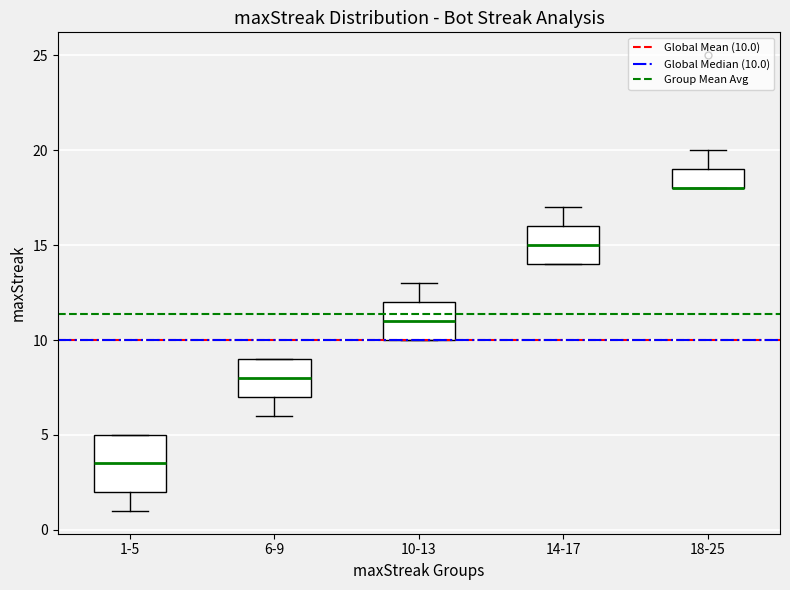

Reading left to right, transcribe this box plot: for each box, give where its median line is, the range the box spans, and where its two whiskers end, as read against the y-axis. The values are not printed on the chart, so give them approximately, as read against the axis.

1-5: median 3.5, box 2.0 to 5.0, whiskers 1.0 to 5.0
6-9: median 8.0, box 7.0 to 9.0, whiskers 6.0 to 9.0
10-13: median 11.0, box 10.0 to 12.0, whiskers 10.0 to 13.0
14-17: median 15.0, box 14.0 to 16.0, whiskers 14.0 to 17.0
18-25: median 18.0 (drawn on the box's lower edge), box 18.0 to 19.0, whiskers 18.0 to 20.0